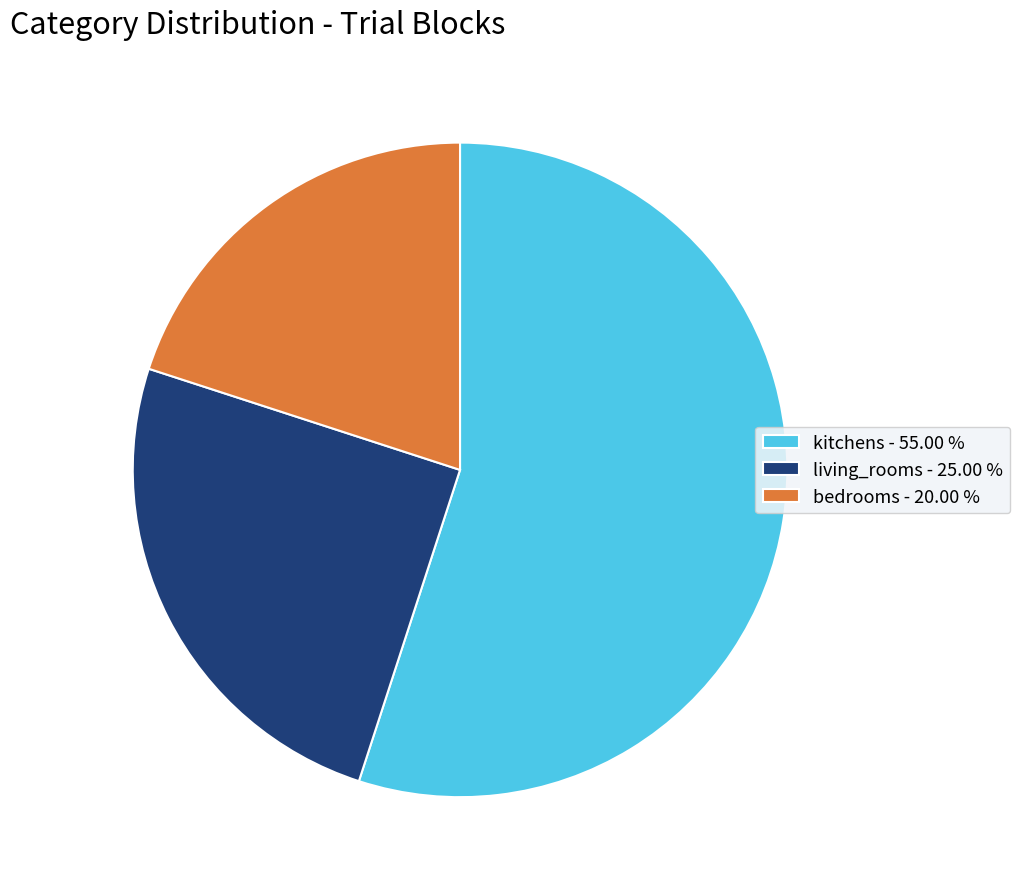

Which category has the biggest portion of the pie?

kitchens